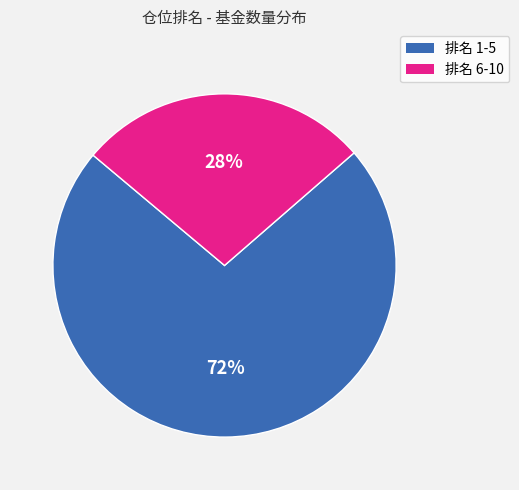

Is there any slice that represents more than half of the pie?

Yes